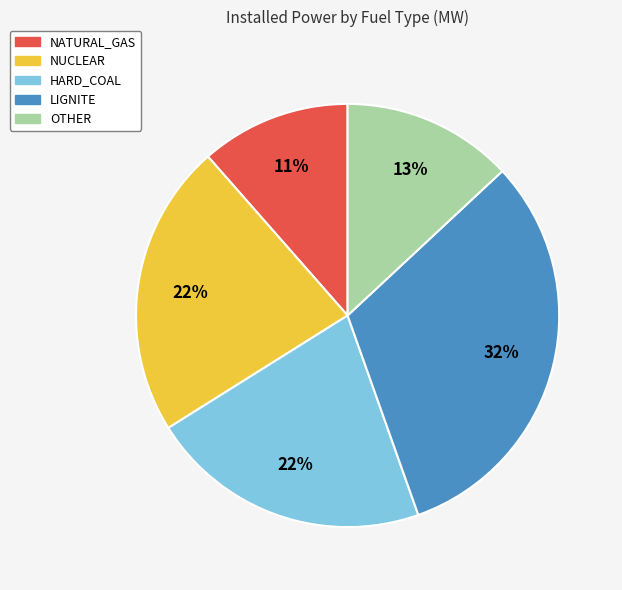

Is there any slice that represents more than half of the pie?

No